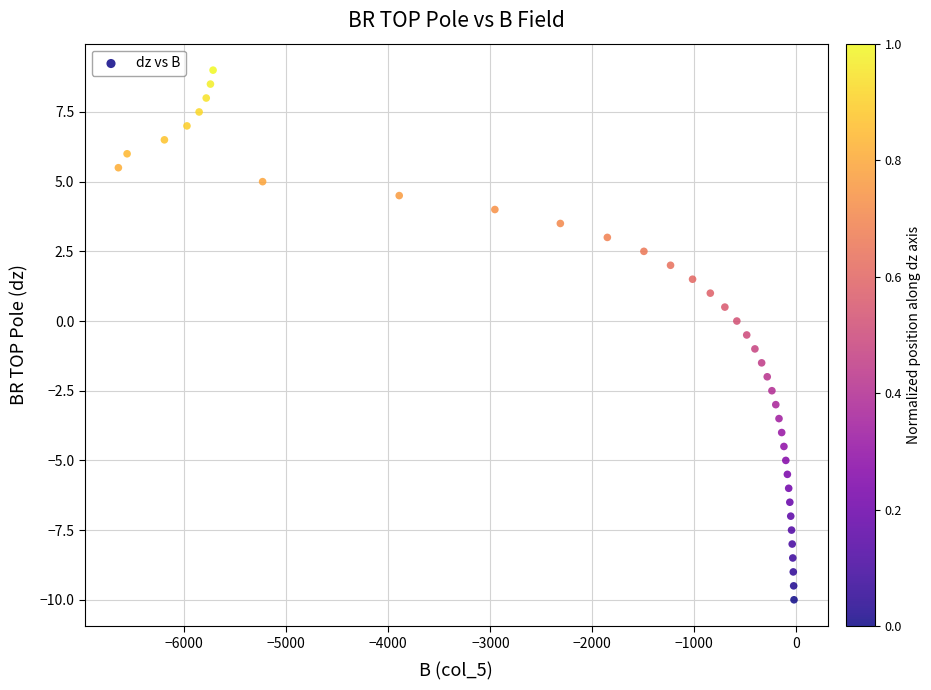

What is the range of X values (max minus min)?

6622.8